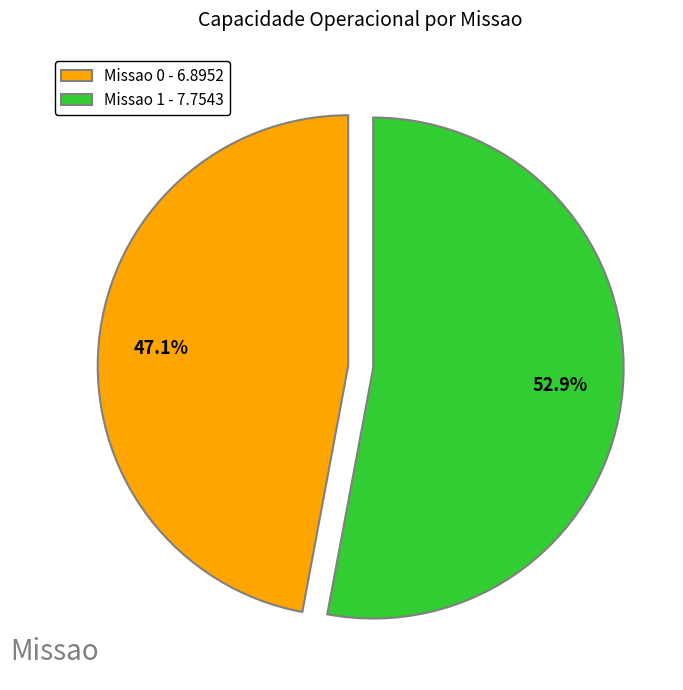

The Missao 1 slice represents 41% of the pie. True or false?

False